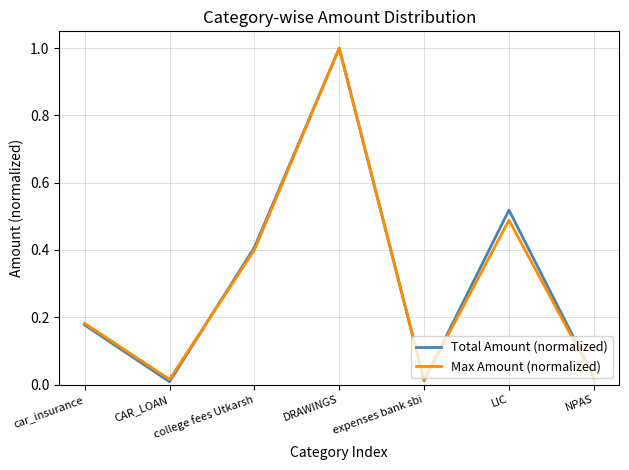

Is this an area chart (filled region under the line)?

No